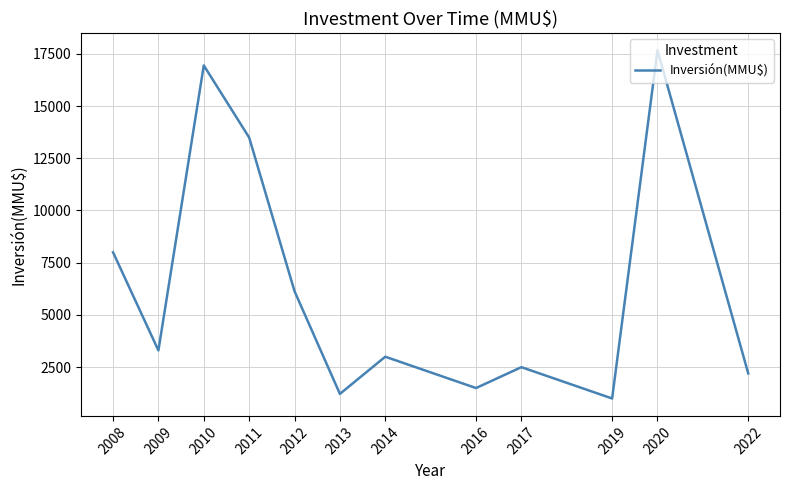

What is the difference between the maximum and minimum values?

16671